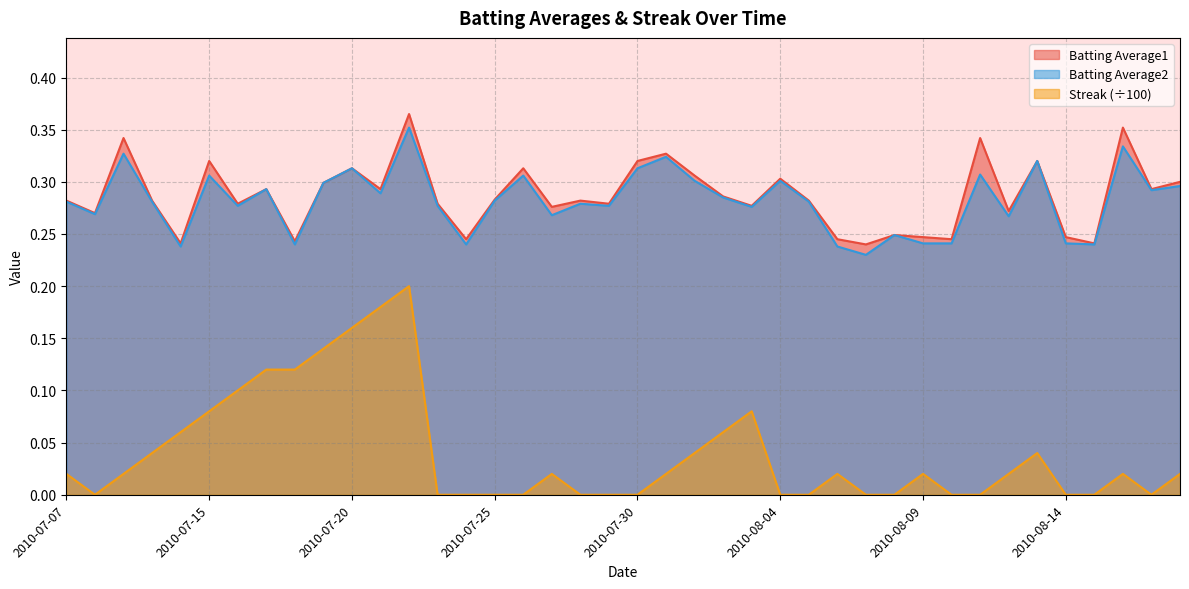

Reading left to right, transcribe all the data shown in this chart.

Batting Average1: 2010-07-07=0.3	2010-07-08=0.3	2010-07-09=0.3	2010-07-10=0.3	2010-07-11=0.2	2010-07-15=0.3	2010-07-16=0.3	2010-07-17=0.3	2010-07-18=0.2	2010-07-19=0.3	2010-07-20=0.3	2010-07-21=0.3	2010-07-22=0.4	2010-07-23=0.3	2010-07-24=0.2	2010-07-25=0.3	2010-07-26=0.3	2010-07-27=0.3	2010-07-28=0.3	2010-07-29=0.3	2010-07-30=0.3	2010-07-31=0.3	2010-08-01=0.3	2010-08-02=0.3	2010-08-03=0.3	2010-08-04=0.3	2010-08-05=0.3	2010-08-06=0.2	2010-08-07=0.2	2010-08-08=0.2	2010-08-09=0.2	2010-08-10=0.2	2010-08-11=0.3	2010-08-12=0.3	2010-08-13=0.3	2010-08-14=0.2	2010-08-15=0.2	2010-08-16=0.4	2010-08-17=0.3	2010-08-18=0.3
Batting Average2: 2010-07-07=0.3	2010-07-08=0.3	2010-07-09=0.3	2010-07-10=0.3	2010-07-11=0.2	2010-07-15=0.3	2010-07-16=0.3	2010-07-17=0.3	2010-07-18=0.2	2010-07-19=0.3	2010-07-20=0.3	2010-07-21=0.3	2010-07-22=0.4	2010-07-23=0.3	2010-07-24=0.2	2010-07-25=0.3	2010-07-26=0.3	2010-07-27=0.3	2010-07-28=0.3	2010-07-29=0.3	2010-07-30=0.3	2010-07-31=0.3	2010-08-01=0.3	2010-08-02=0.3	2010-08-03=0.3	2010-08-04=0.3	2010-08-05=0.3	2010-08-06=0.2	2010-08-07=0.2	2010-08-08=0.2	2010-08-09=0.2	2010-08-10=0.2	2010-08-11=0.3	2010-08-12=0.3	2010-08-13=0.3	2010-08-14=0.2	2010-08-15=0.2	2010-08-16=0.3	2010-08-17=0.3	2010-08-18=0.3
Streak: 2010-07-07=0.0	2010-07-08=0.0	2010-07-09=0.0	2010-07-10=0.0	2010-07-11=0.1	2010-07-15=0.1	2010-07-16=0.1	2010-07-17=0.1	2010-07-18=0.1	2010-07-19=0.1	2010-07-20=0.2	2010-07-21=0.2	2010-07-22=0.2	2010-07-23=0.0	2010-07-24=0.0	2010-07-25=0.0	2010-07-26=0.0	2010-07-27=0.0	2010-07-28=0.0	2010-07-29=0.0	2010-07-30=0.0	2010-07-31=0.0	2010-08-01=0.0	2010-08-02=0.1	2010-08-03=0.1	2010-08-04=0.0	2010-08-05=0.0	2010-08-06=0.0	2010-08-07=0.0	2010-08-08=0.0	2010-08-09=0.0	2010-08-10=0.0	2010-08-11=0.0	2010-08-12=0.0	2010-08-13=0.0	2010-08-14=0.0	2010-08-15=0.0	2010-08-16=0.0	2010-08-17=0.0	2010-08-18=0.0